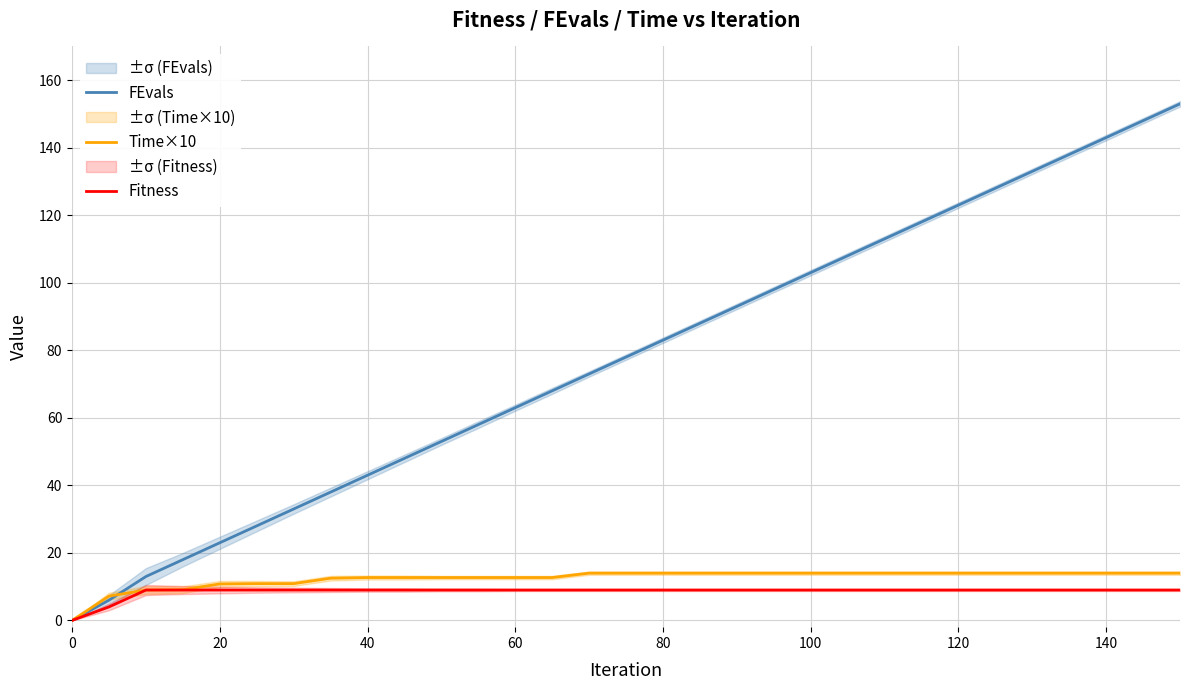

True or false: Fitness and Time×10 intersect in this chart.

False